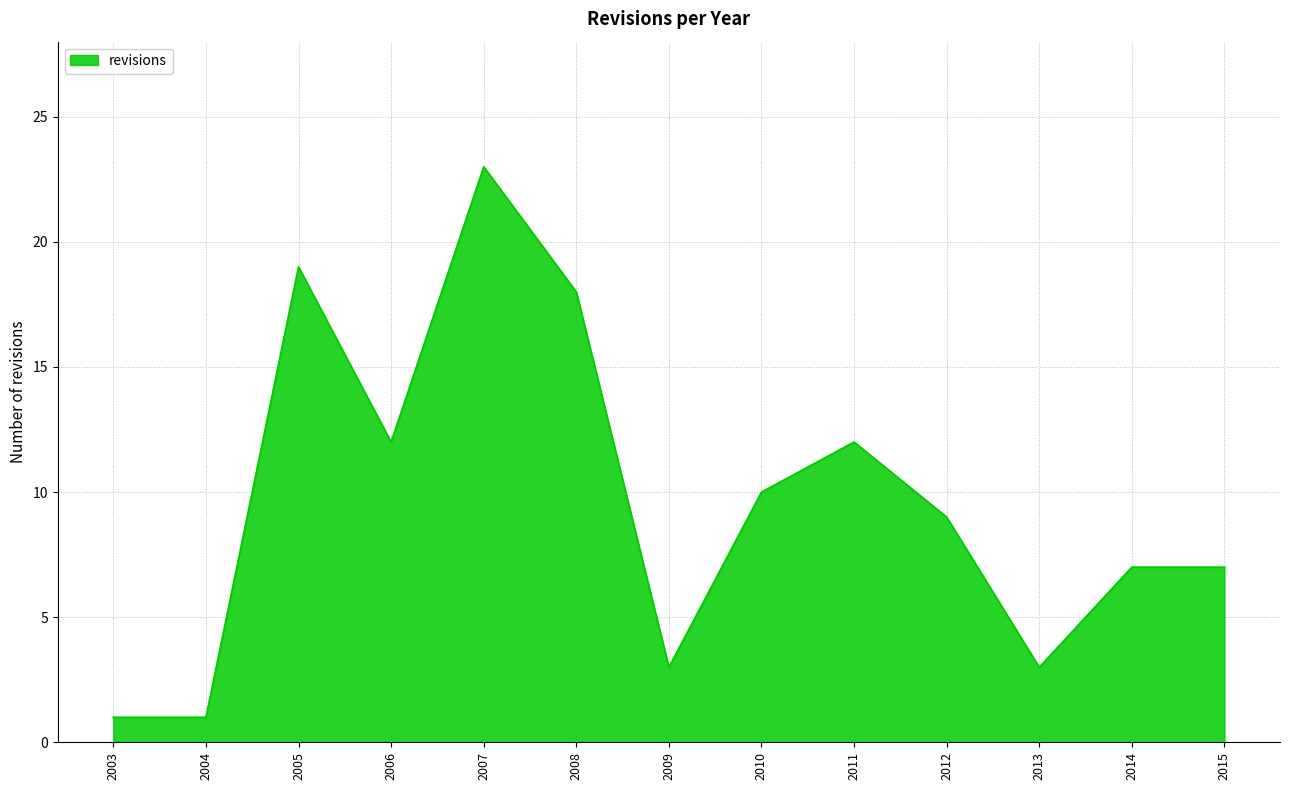

What is the sum of the values at 2015 and 2011?

19